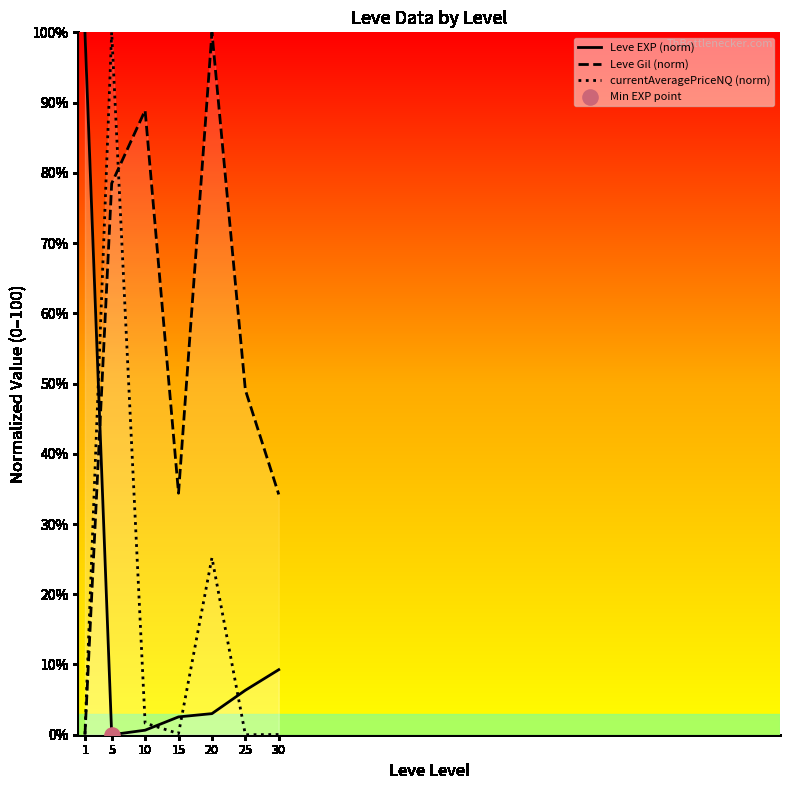

At how many categories does at least one series exceed 44?

5